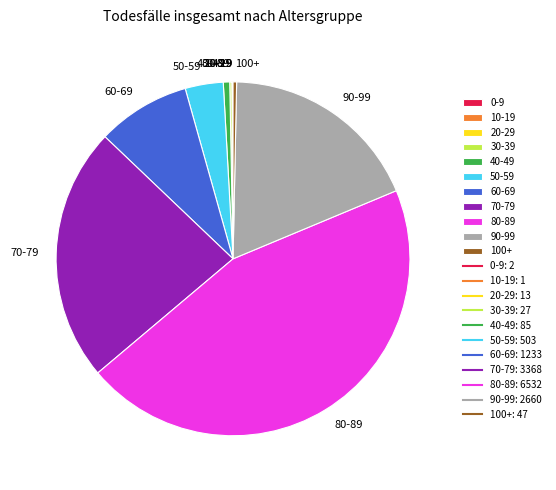

What is the ratio of the value at 70-79 to the value at 80-89?

0.5